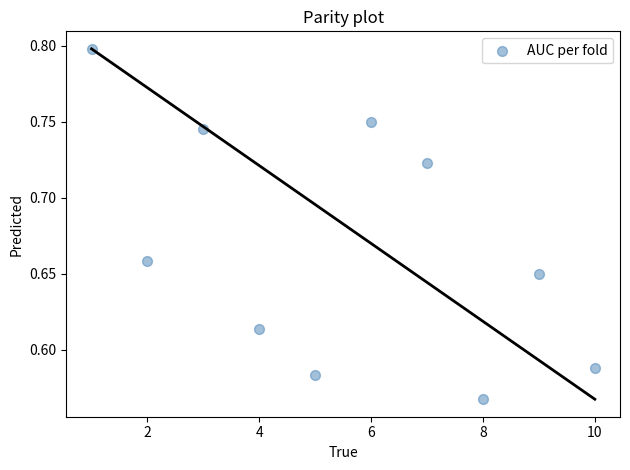

What is the range of X values (max minus min)?

9.0